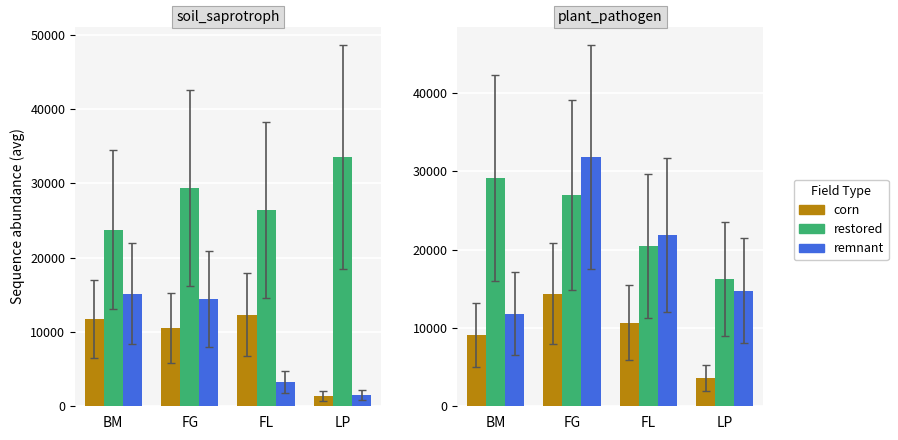

What is the greatest value displayed?

31866